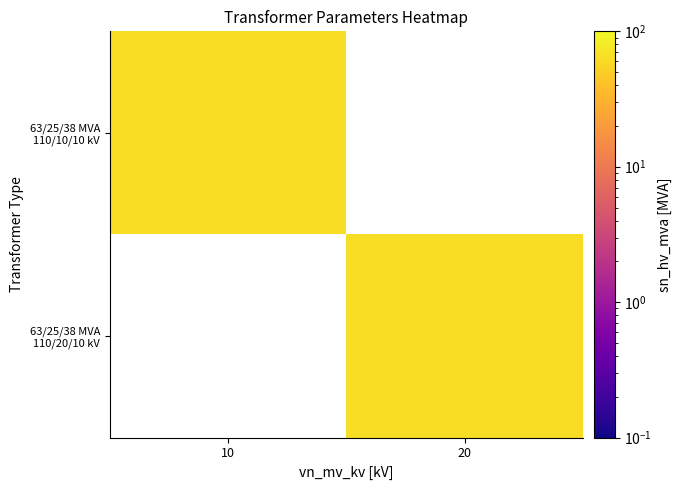

Between 10 and 20, which is larger?

20